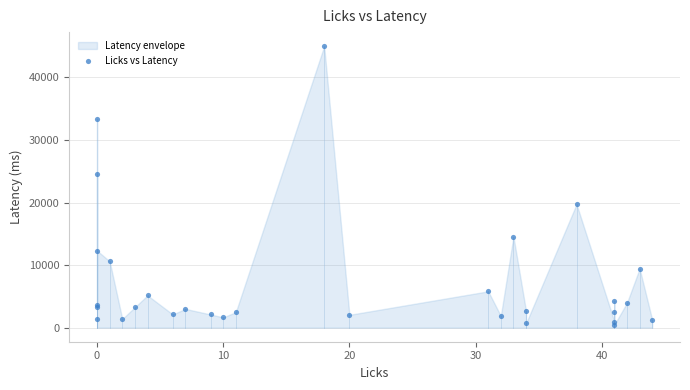

What Y value in the scatter plot is closest to 22738?

24497